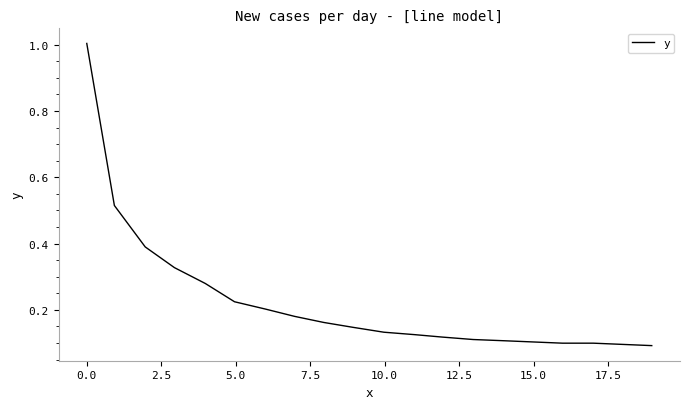

What is the difference between the maximum and second lowest values?

0.9